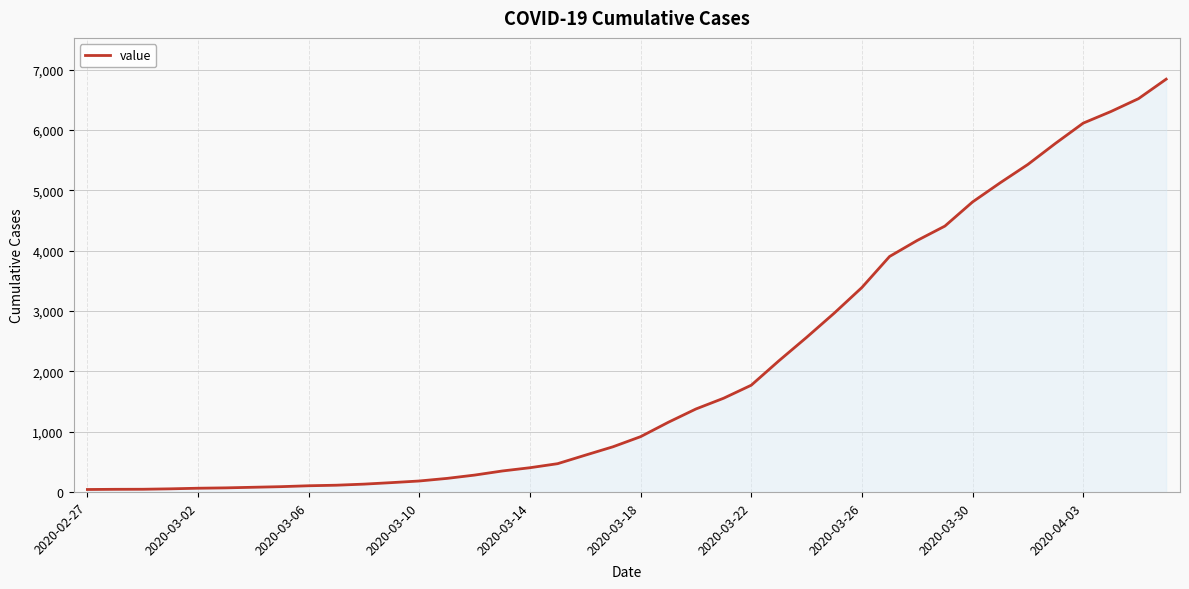

What is the greatest value displayed?

6844